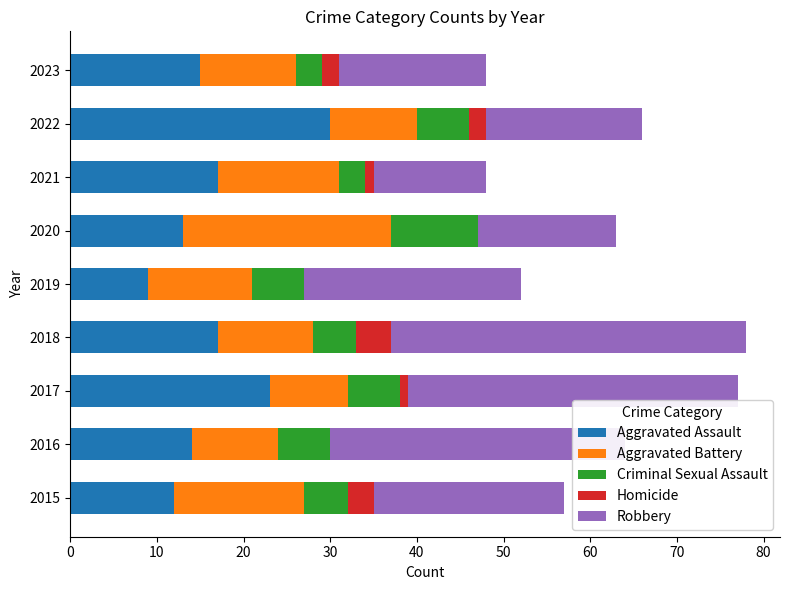

What is the total value across all series at 2019?

52